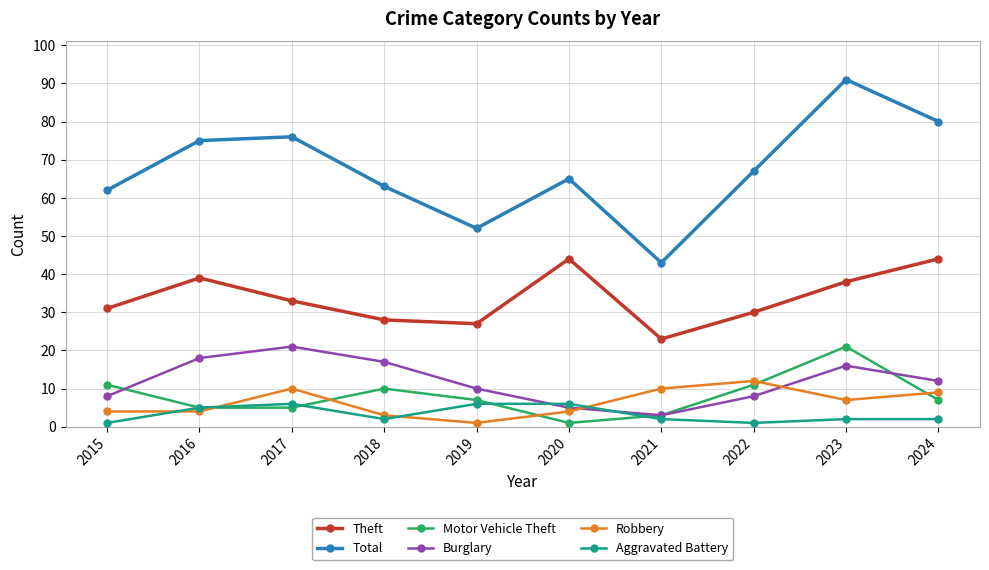

Which category has the lowest value in the Robbery series?

2019